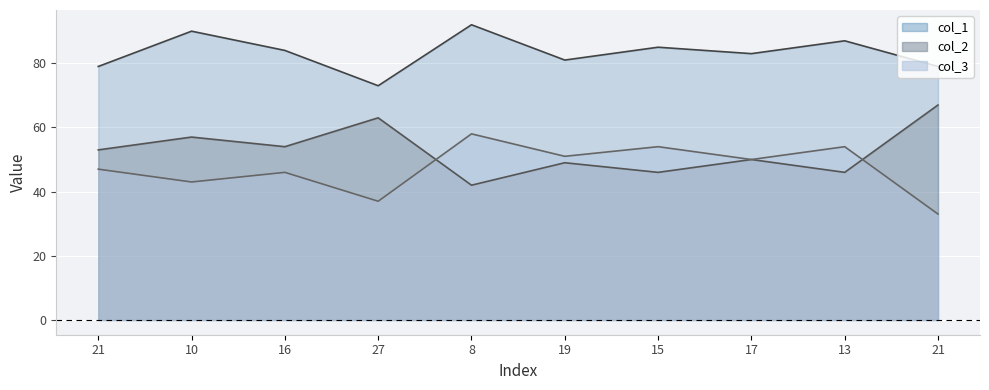

What is the average value of the col_3 series?

47